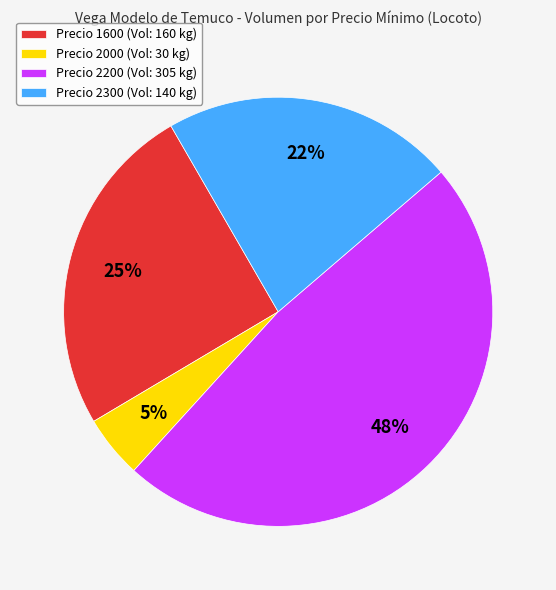

Between Precio 1600 (Vol: 160 kg) and Precio 2200 (Vol: 305 kg), which is larger?

Precio 2200 (Vol: 305 kg)